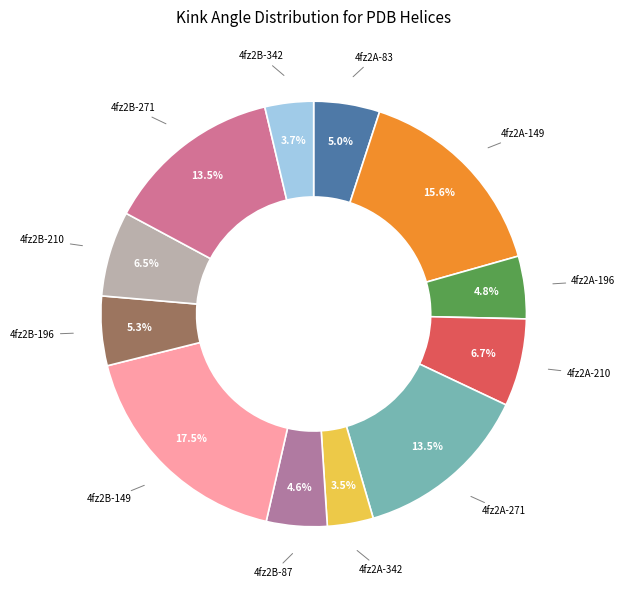

To the nearest percent, what is the average slice percentage?

8%